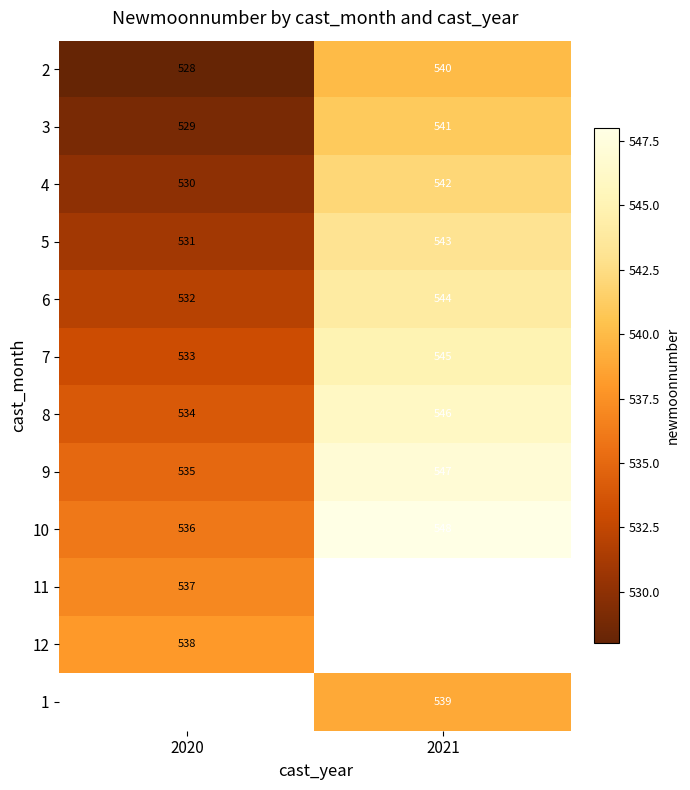

What is the spread (max minus min) of values at 2020?

10.0